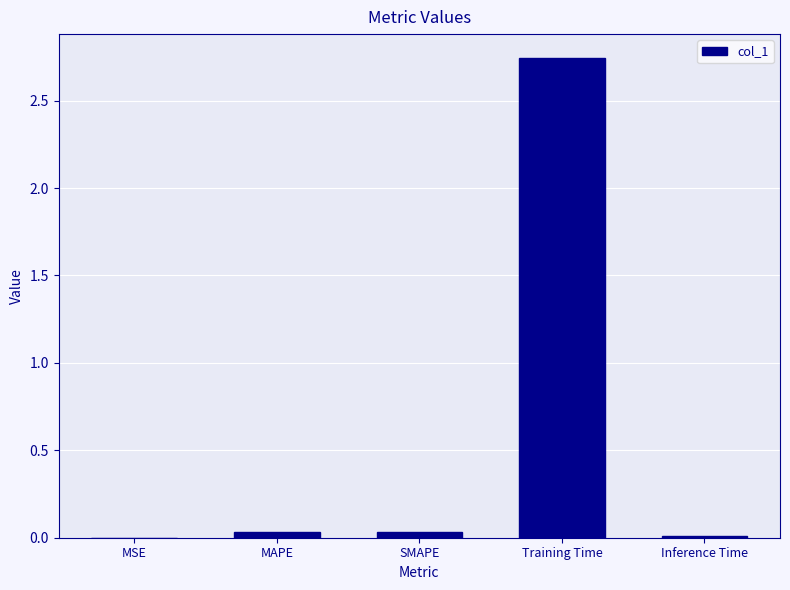

Which has a higher value, Training Time or MSE?

Training Time